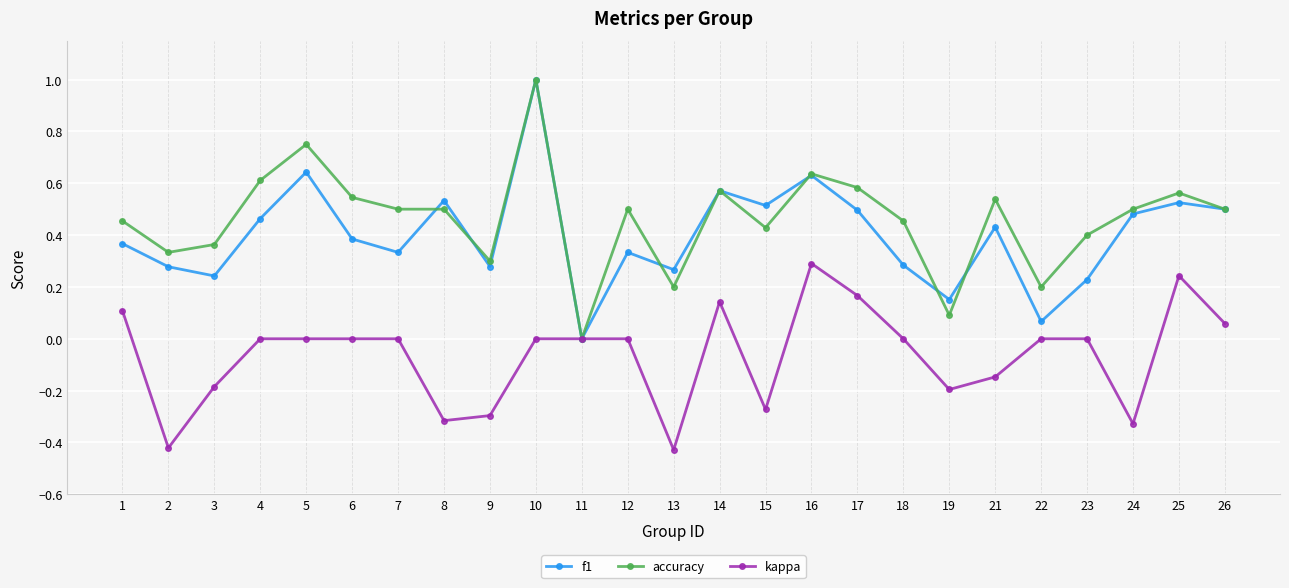

At which category does accuracy reach its first local peak?

5